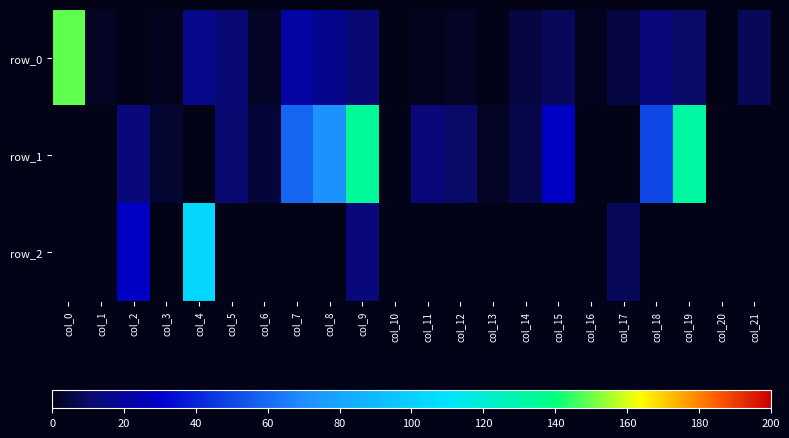

At which category is the sum across all series the highest?

col_9